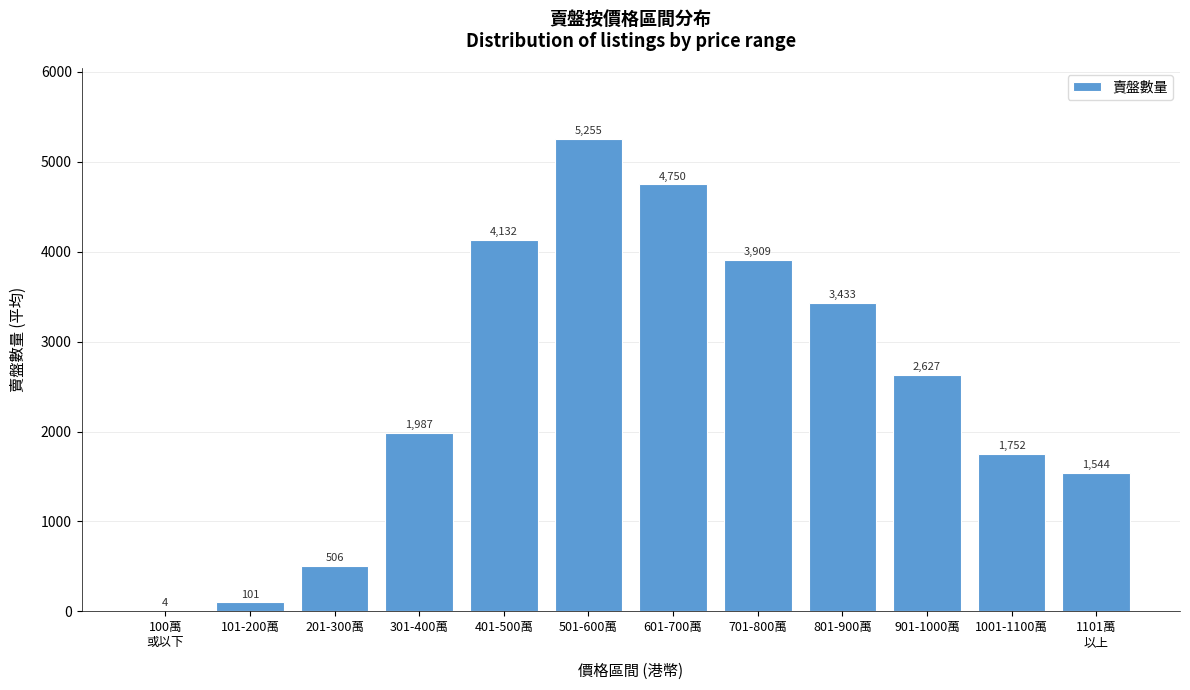

At which label does the data first exceed 2626?

401-500萬